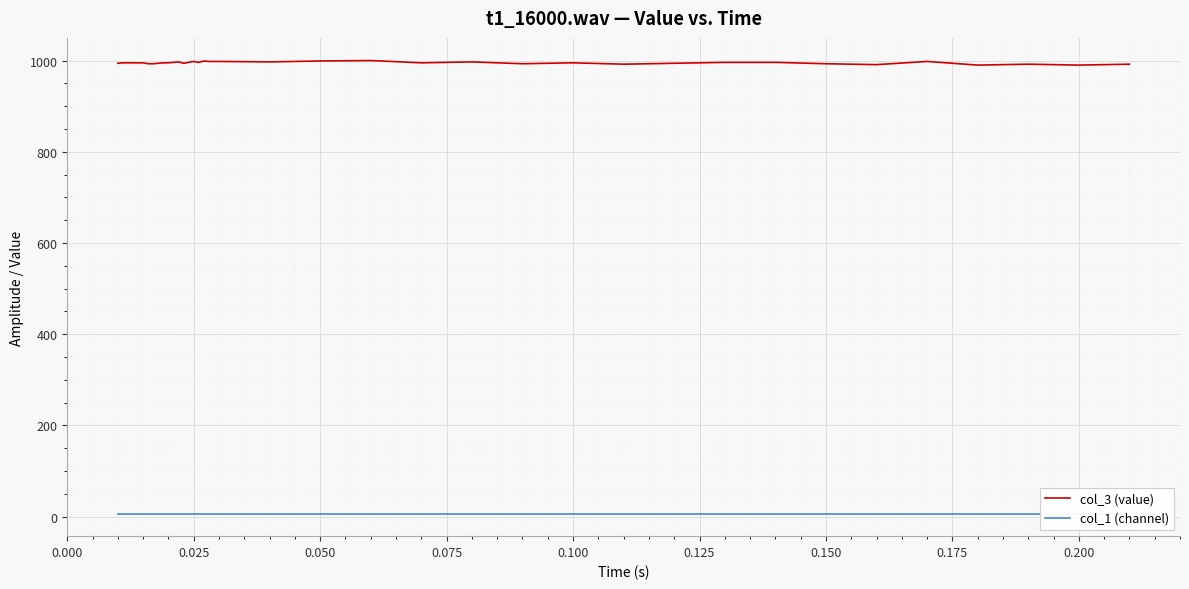

What is the value of the col_1 (channel) point at the 7th from the left?

7